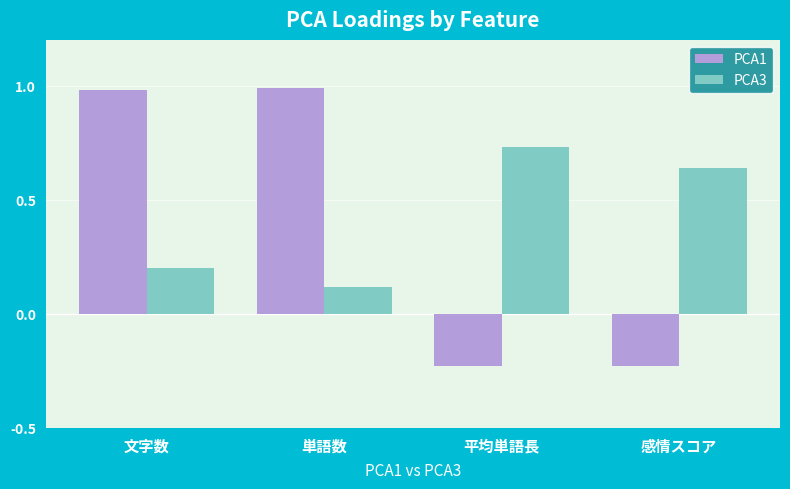

How many bars are there in each group?

2